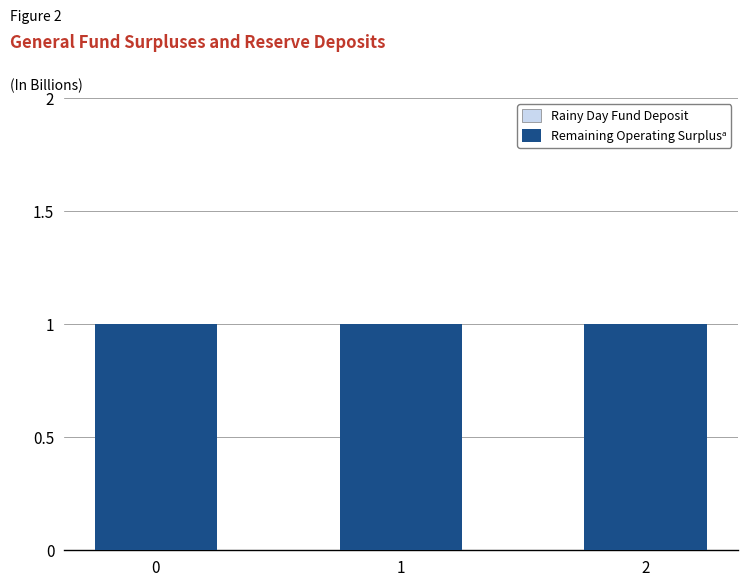

How many bars are there in each group?

2